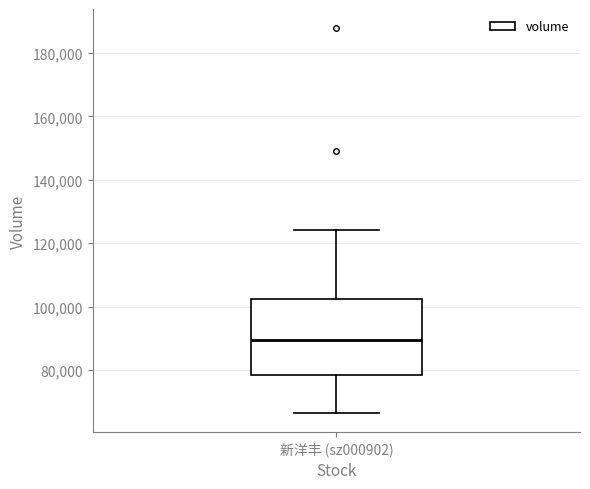

Transcribe this box plot: give where the median line is, the range the box spans, and where the two whiskers end, as read against the y-axis. The values are not printed on the chart, so give them approximately, as read against the axis.

median 90000, box 78000 to 102000, whiskers 66000 to 124000